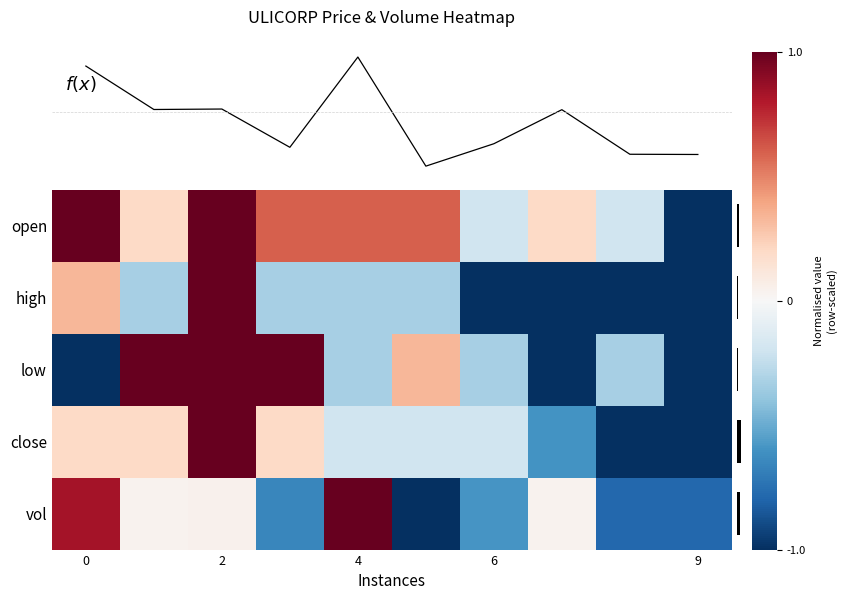

List the series in order of their peak value, highest first.

f(x), open, high, low, close, vol